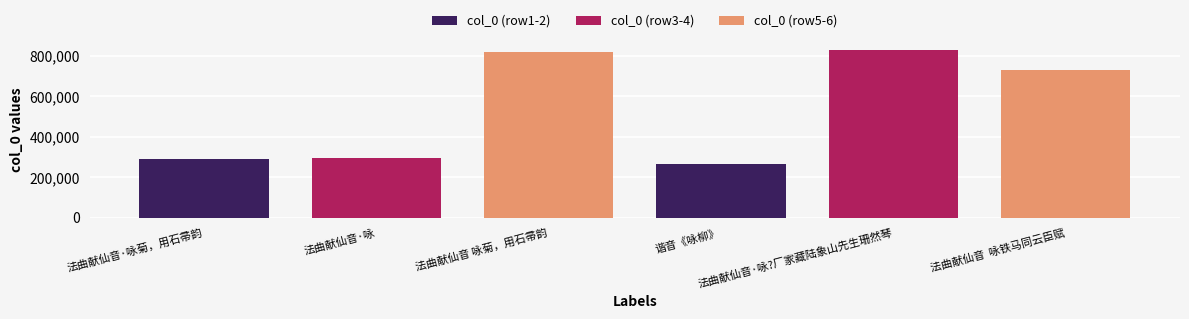

List the labels in order of value, largest first.

法曲献仙音·咏?厂家藏陆象山先生珊然琴, 法曲献仙音 咏菊，用石帚韵, 法曲献仙音  咏铁马同云臣赋, 法曲献仙音·咏, 法曲献仙音·咏菊，用石帚韵, 谐音《咏柳》